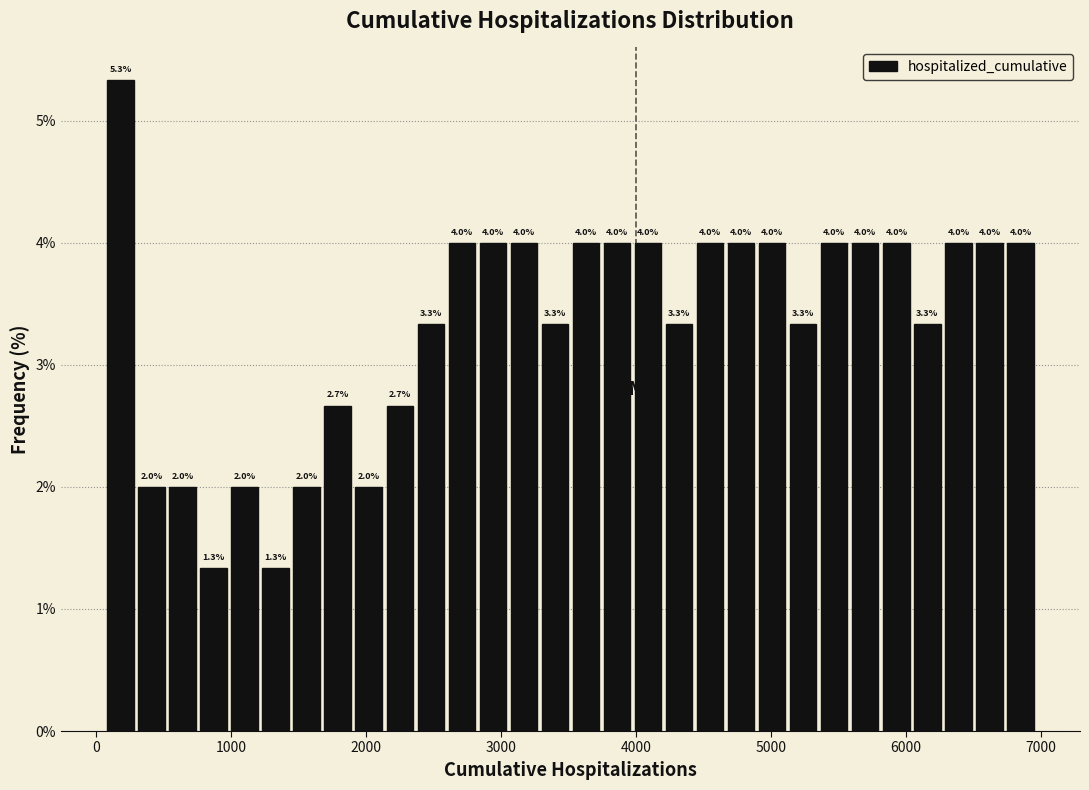

Read against the x-axis, roughly where is the centre of the tallest bar?

200